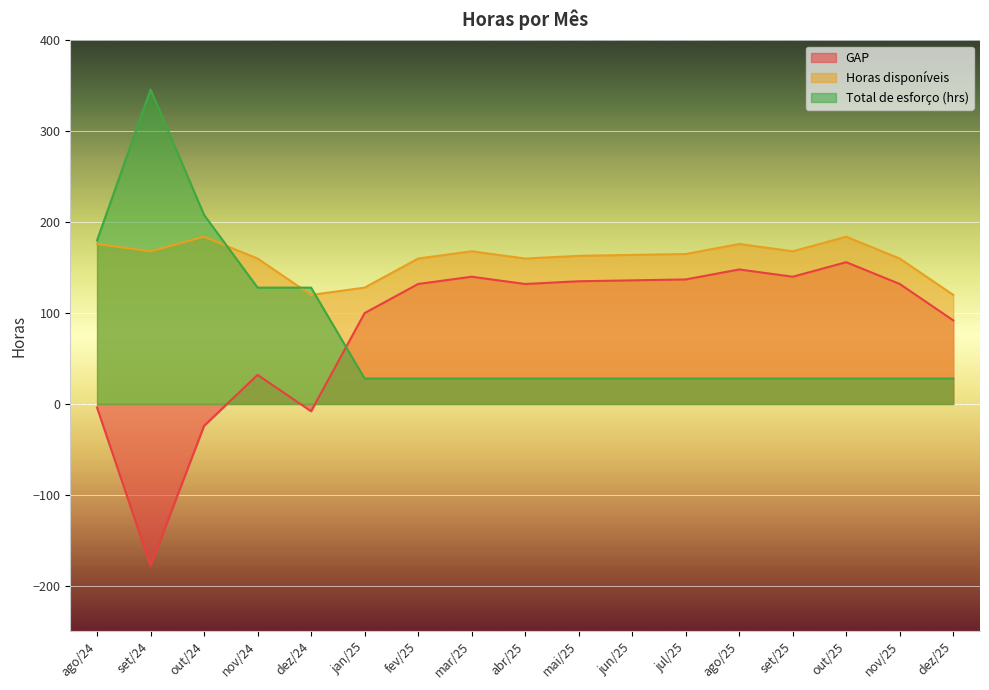

Rank the series at dez/25 from lowest to highest value.

Total de esforço (hrs), GAP, Horas disponíveis